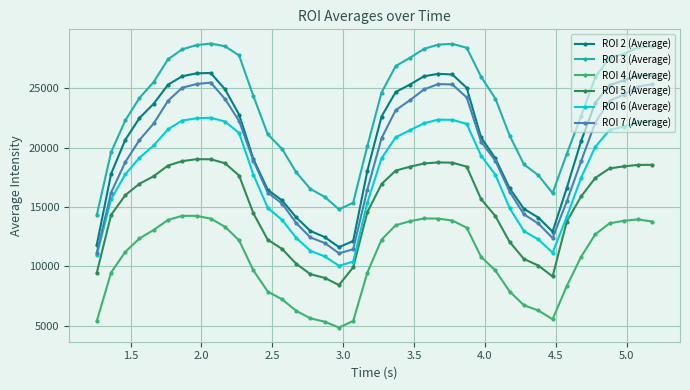

What is the highest value of the ROI 7 (Average) series?

25477.1